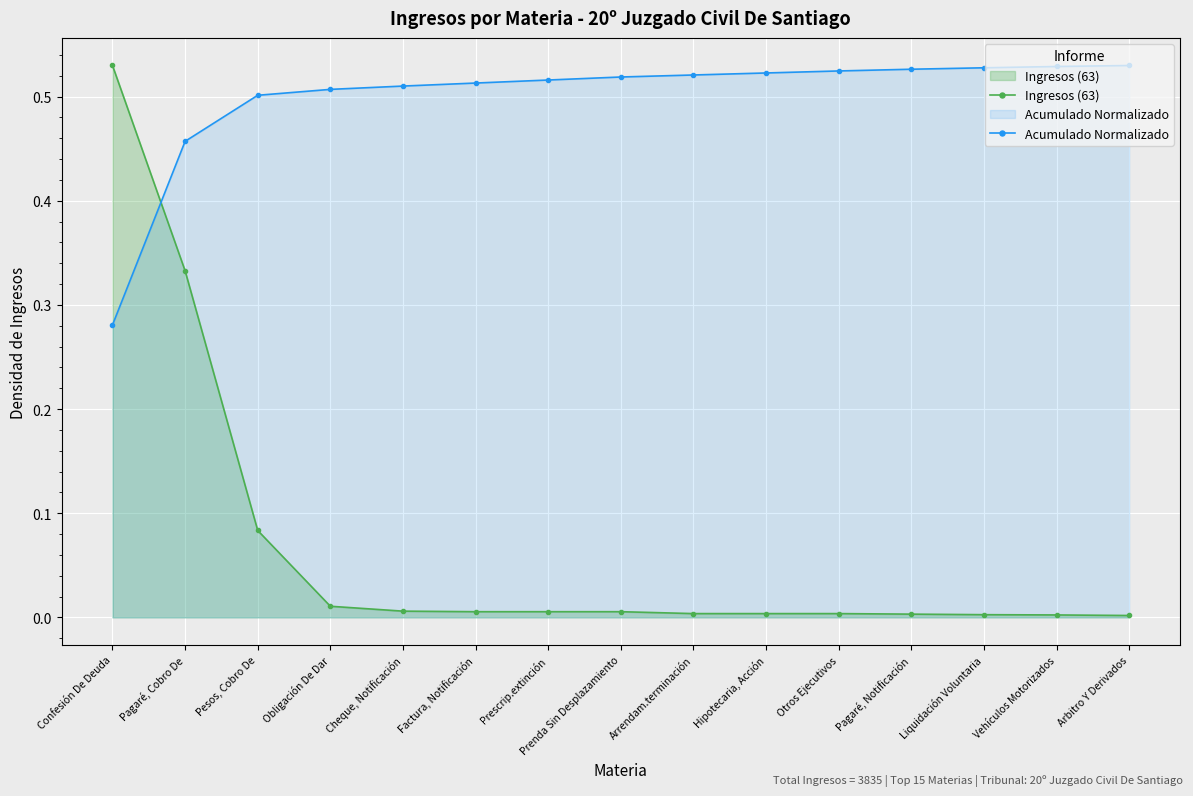

Rank the series at Pagaré, Notificación from lowest to highest value.

Ingresos (63), Acumulado Normalizado